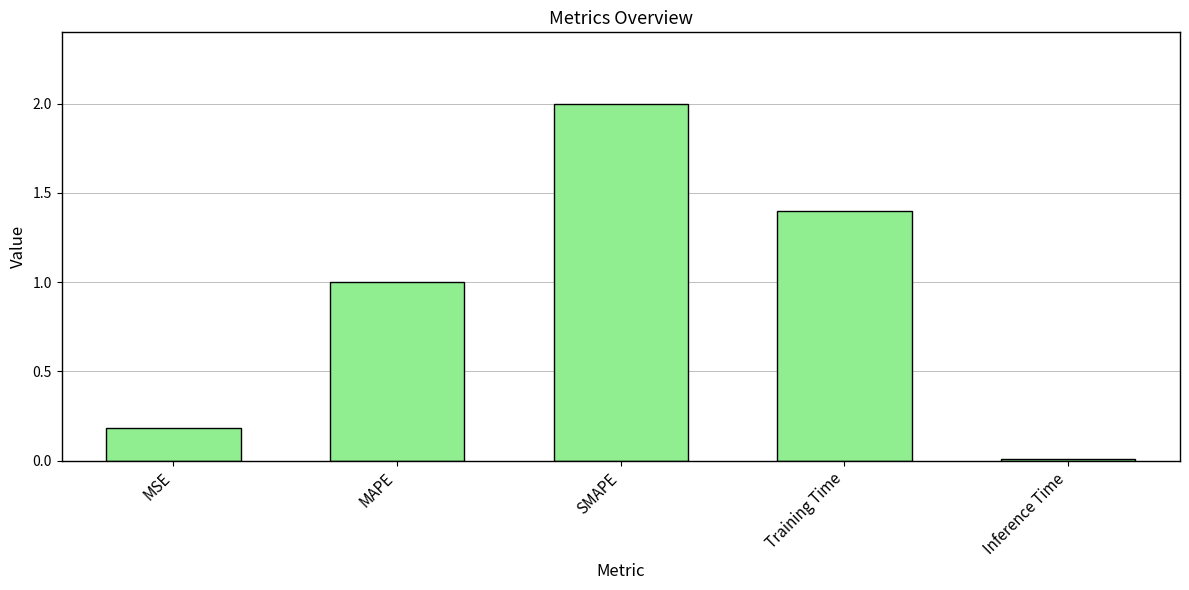

What is the label of the 5th bar from the left?

Inference Time